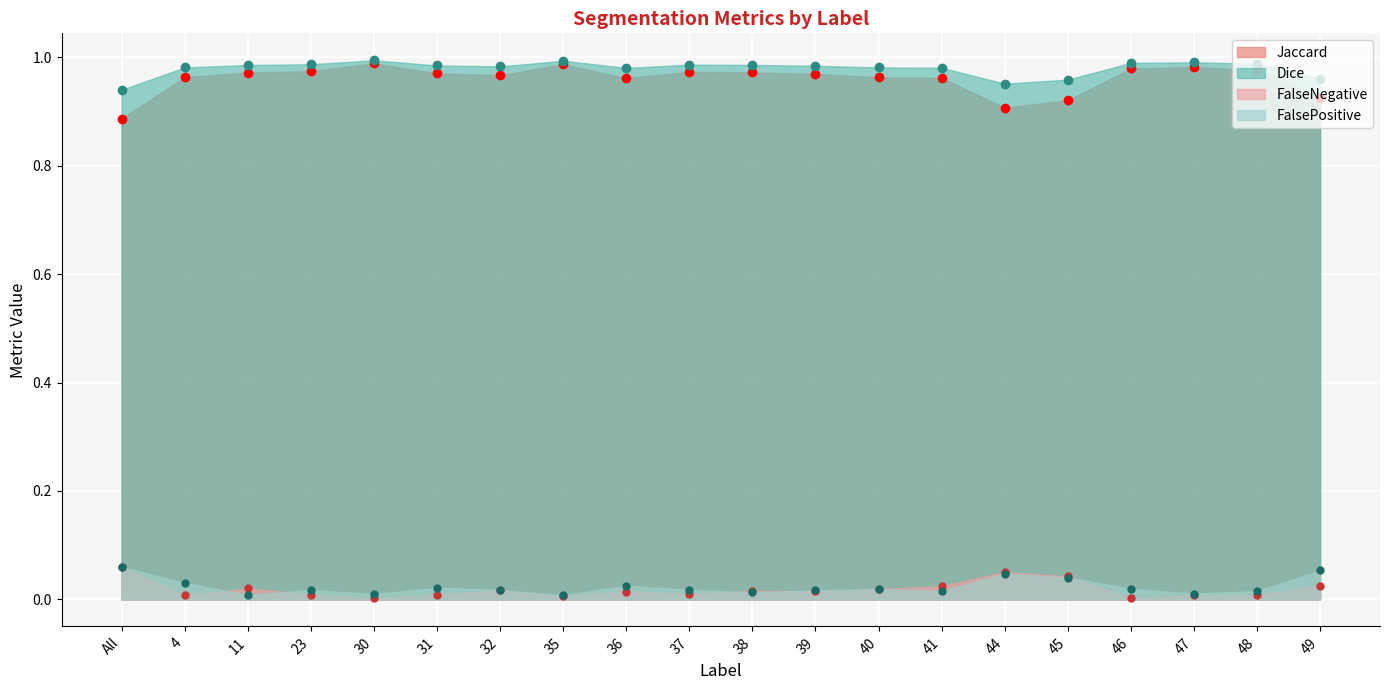

The Jaccard series shows 0.5 at 35. True or false?

False